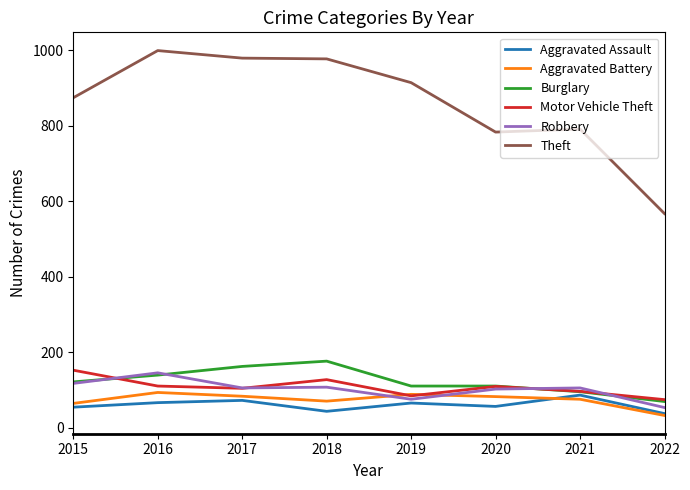

Which series changed the most between 2016 and 2021?

Theft